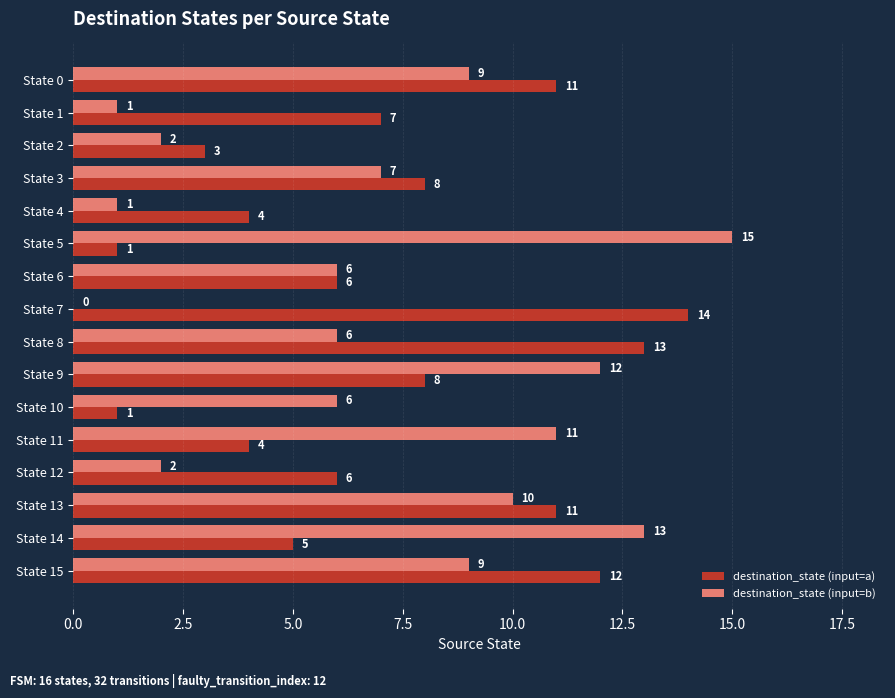

How many distinct data groups are displayed?

2